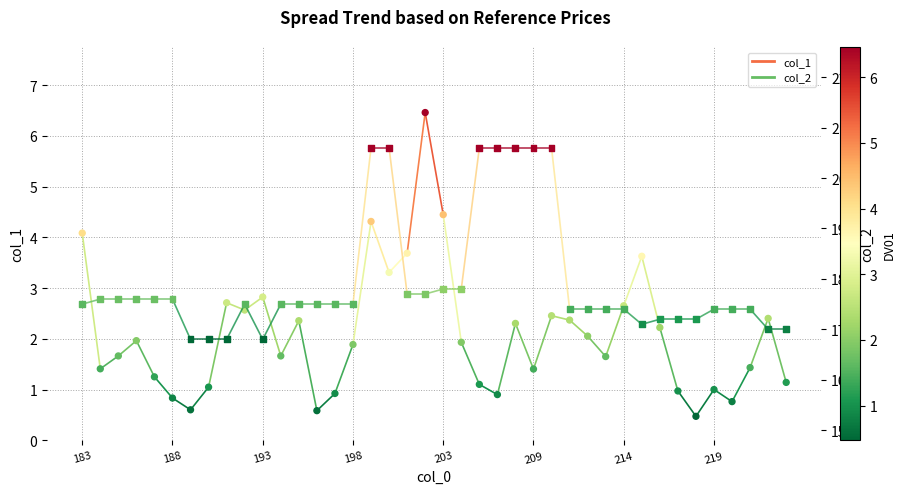

Which series contains the highest Y value?

col_2